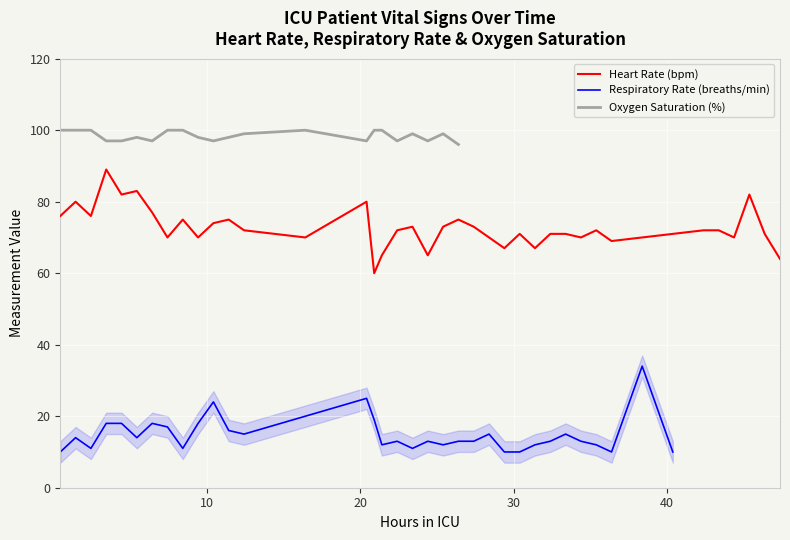

What is the minimum value for Heart Rate (bpm)?

60